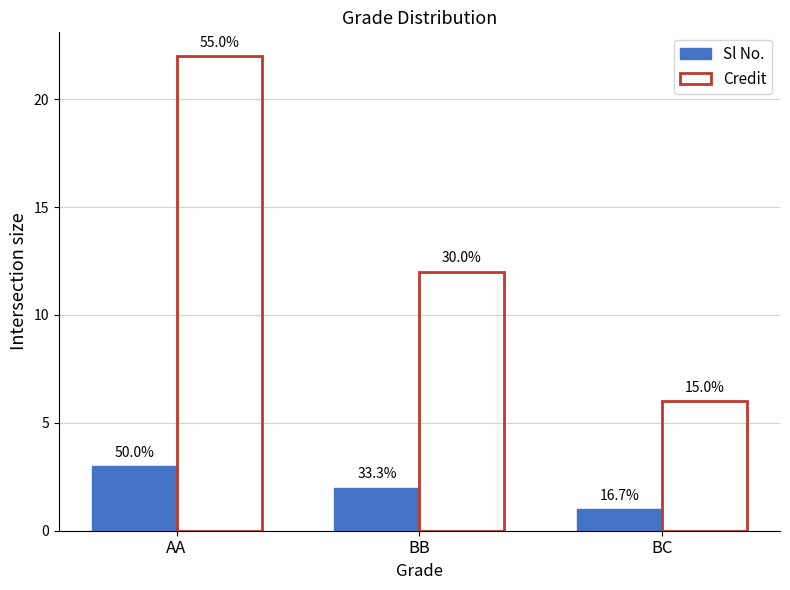

Are the bars grouped side by side (vs. stacked)?

Yes